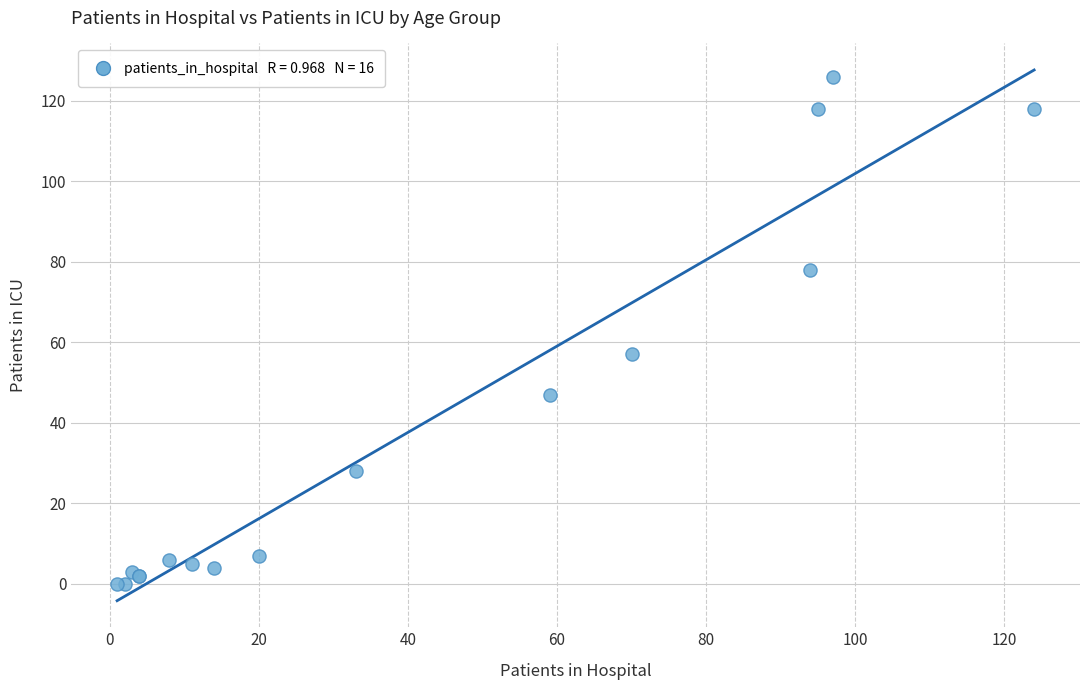

What Y value in the scatter plot is closest to 63?

57